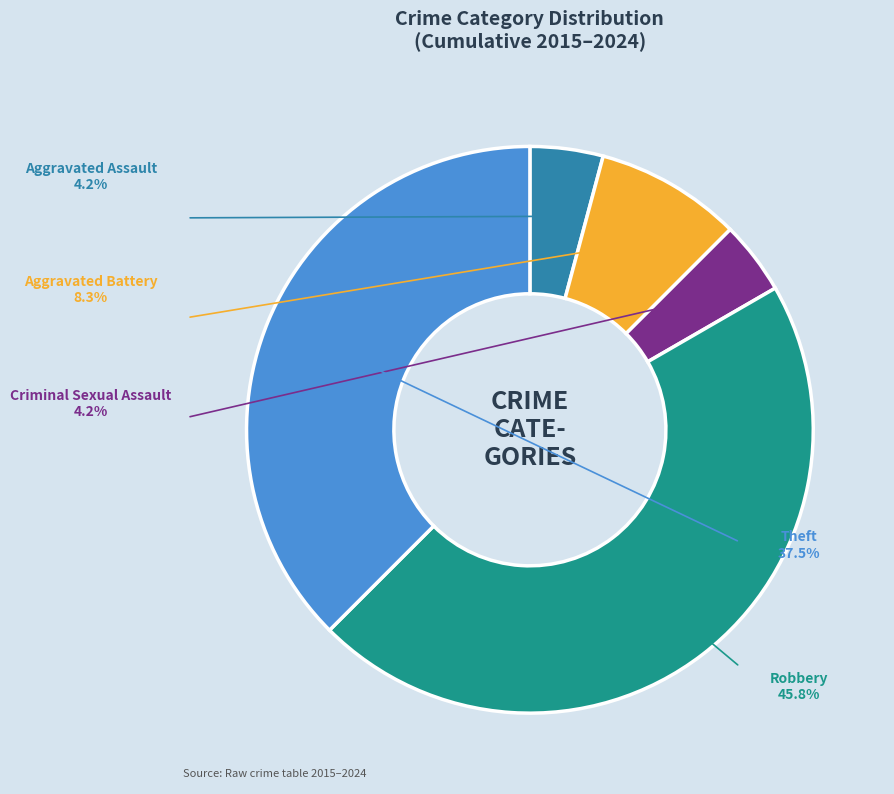

To the nearest percent, what is the average slice percentage?

20%